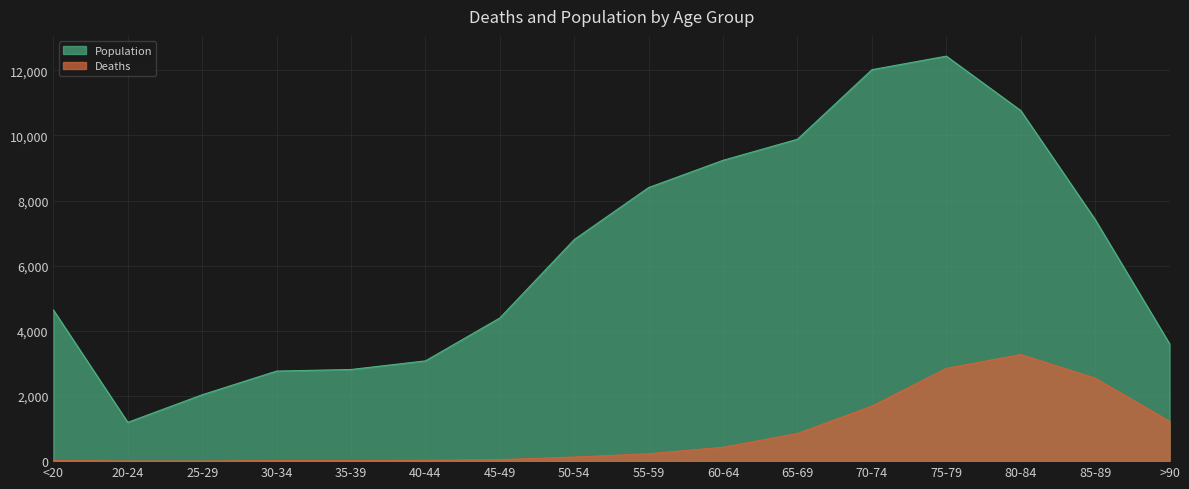

Is the value of Deaths at 25-29 greater than the value of Population at 70-74?

No